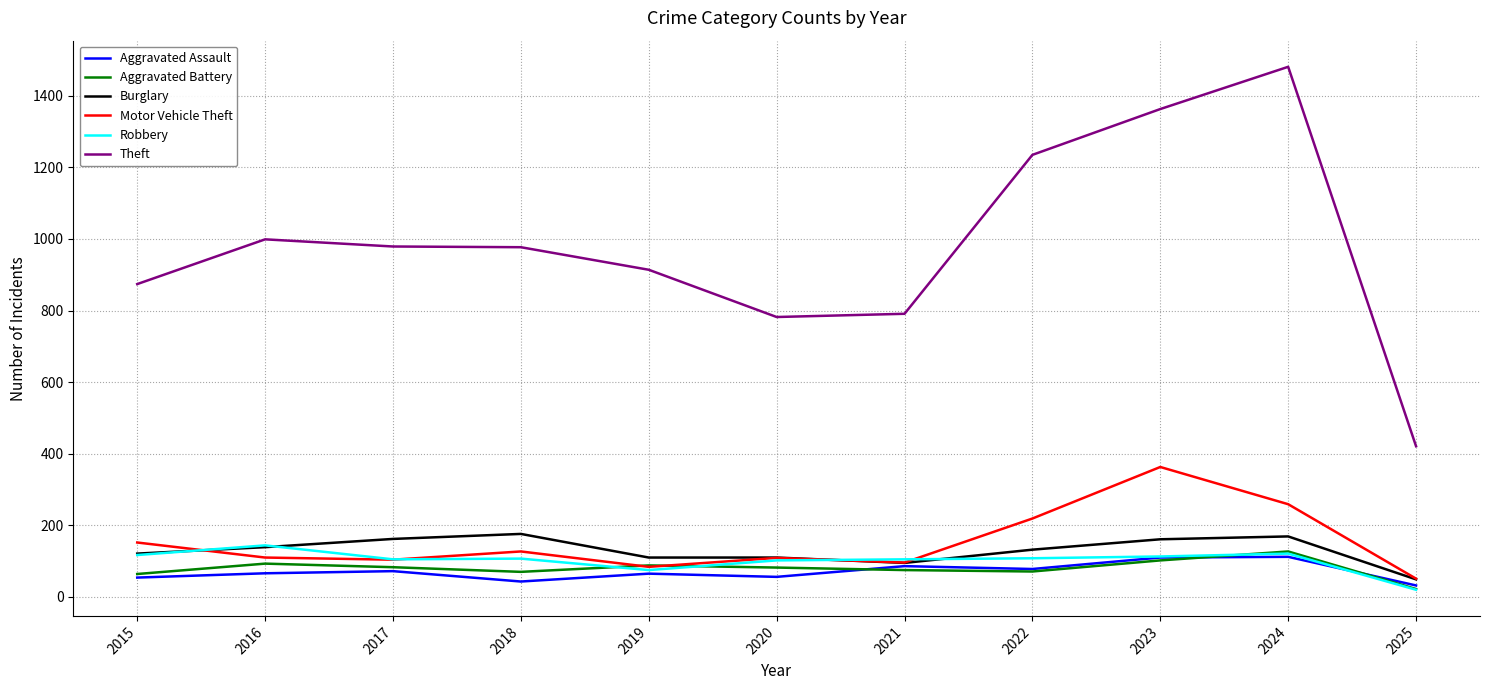

True or false: Motor Vehicle Theft and Theft cross at least once.

False